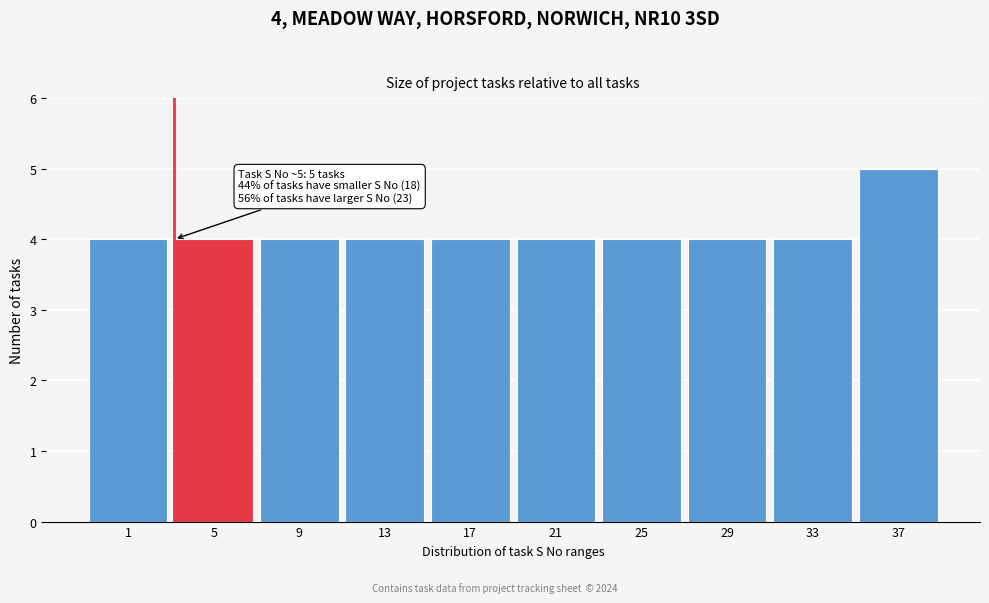

Reading left to right, extract all data points from this chart.

1=4	5=4	9=4	13=4	17=4	21=4	25=4	29=4	33=4	37=5